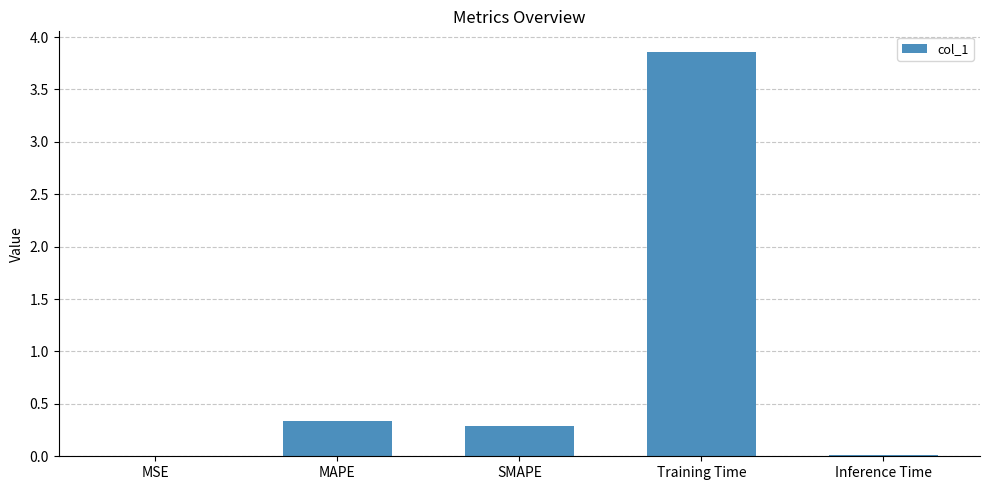

The chart shows a value of 0.3 at SMAPE. True or false?

True